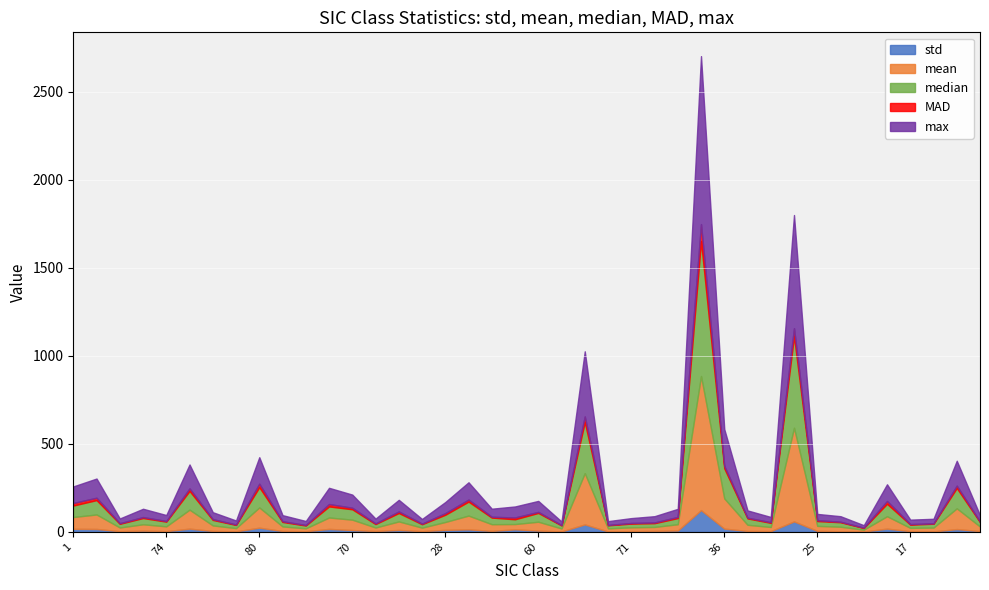

What is the total value across all series at 80?

424.5